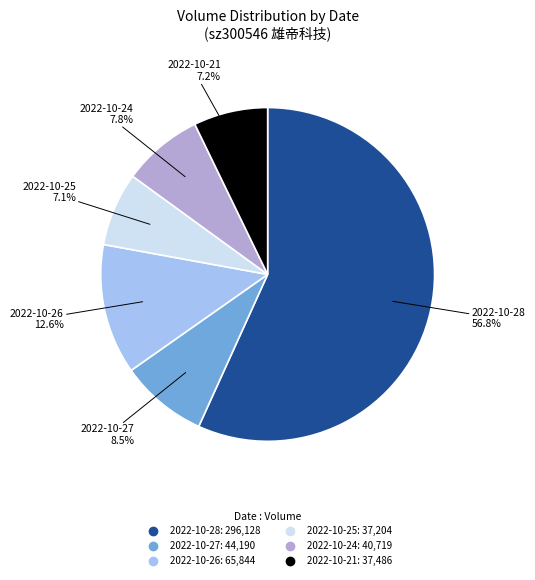

Does 2022-10-28 account for over 50% of the chart?

Yes